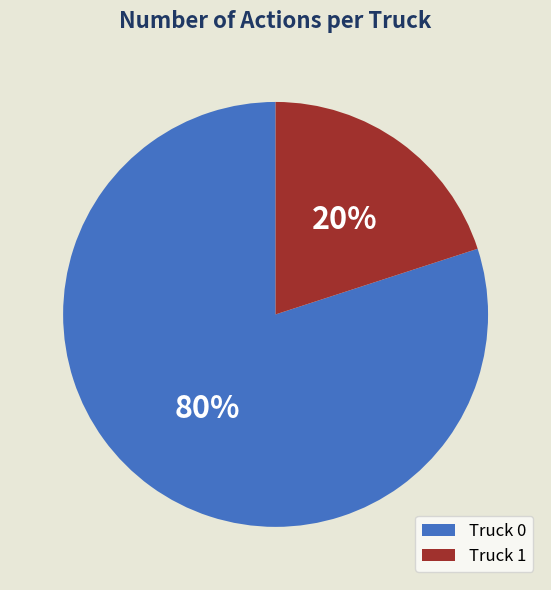

To the nearest percent, what portion does Truck 1 represent?

20%